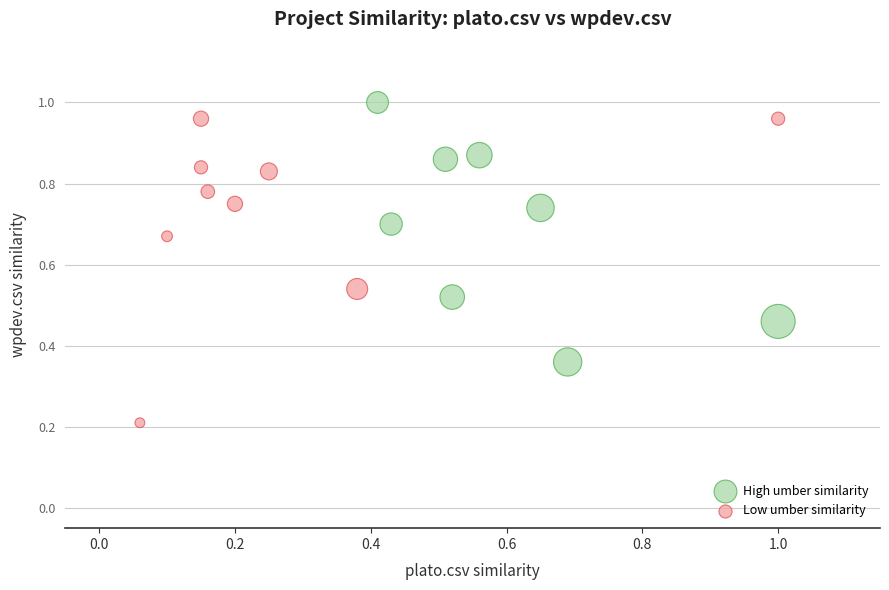

Which series reaches the maximum Y coordinate?

High umber similarity